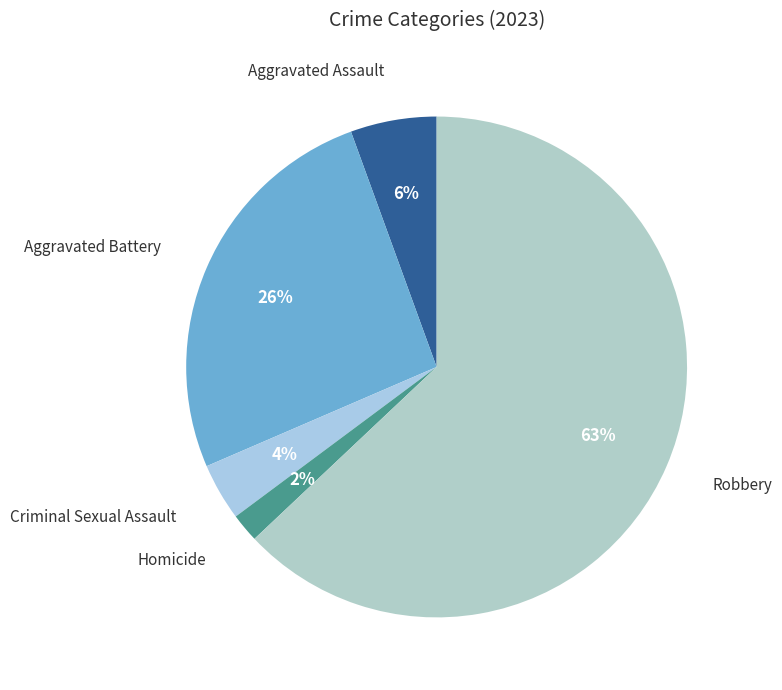

Does any single category account for the majority?

Yes